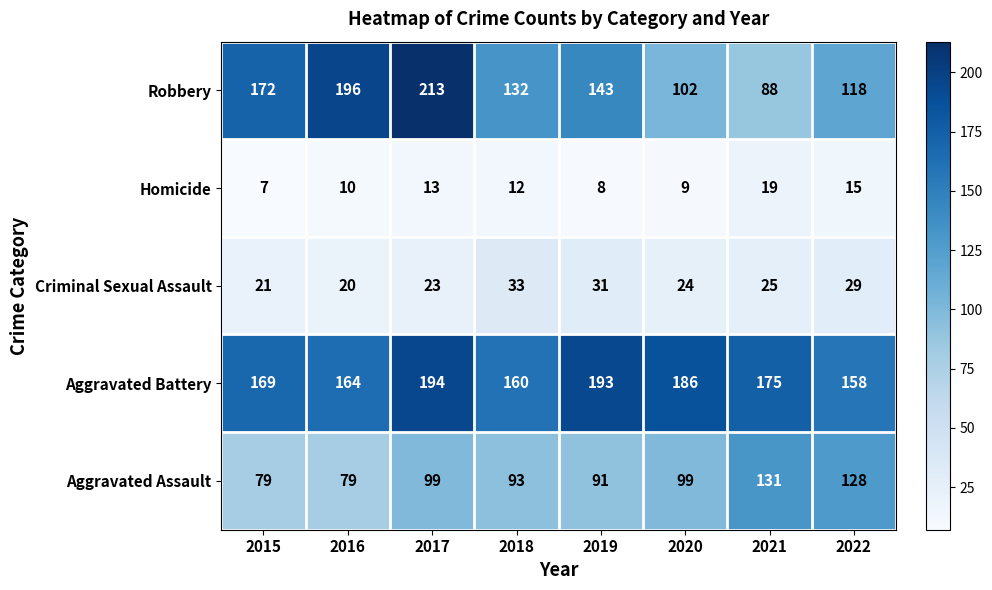

List the labels in order of Homicide value, largest first.

2021, 2022, 2017, 2018, 2016, 2020, 2019, 2015